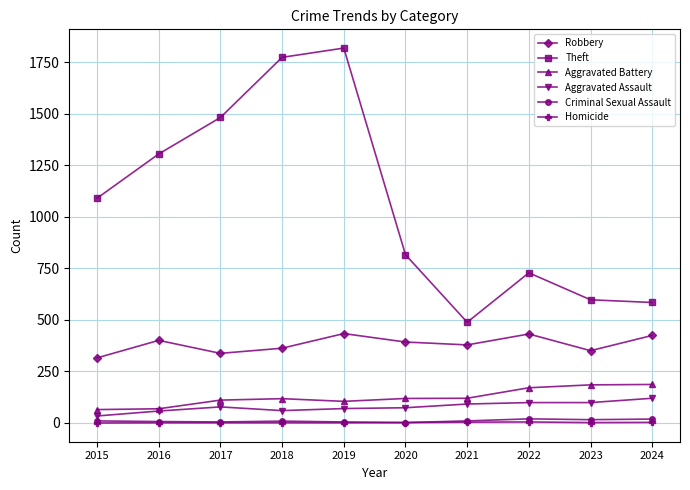

Is the value of Aggravated Battery at 2024 greater than the value of Robbery at 2016?

No